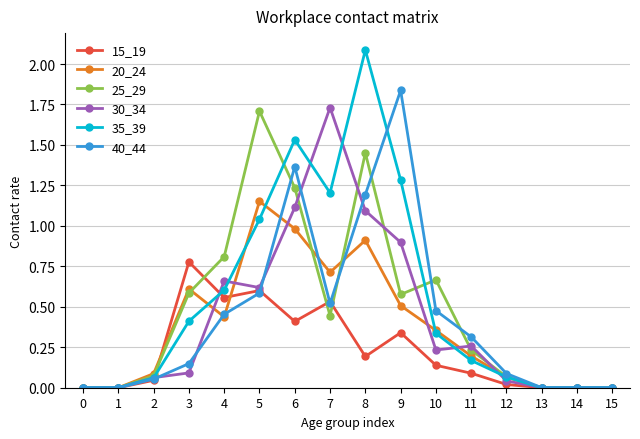

At which category does 15_19 reach its first local peak?

3